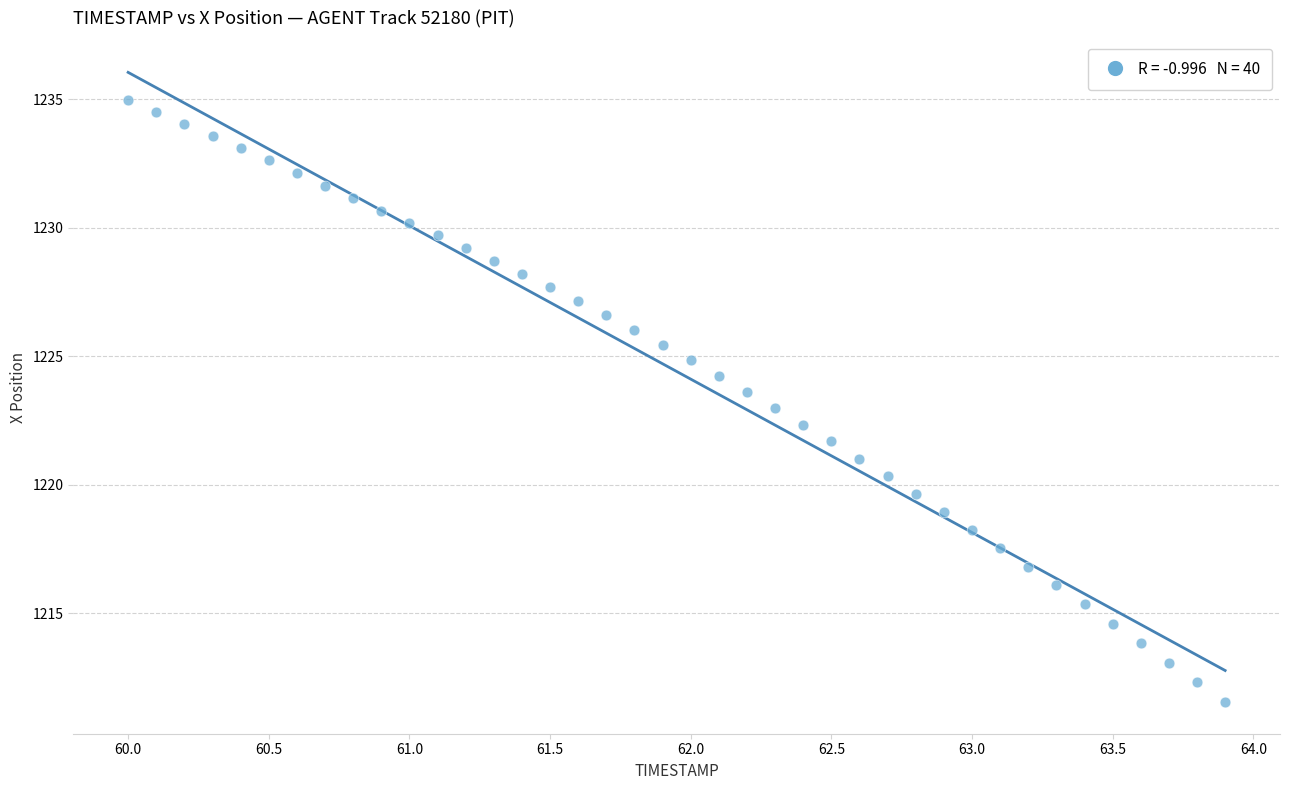

What is the range of Y values (max minus min)?

23.4